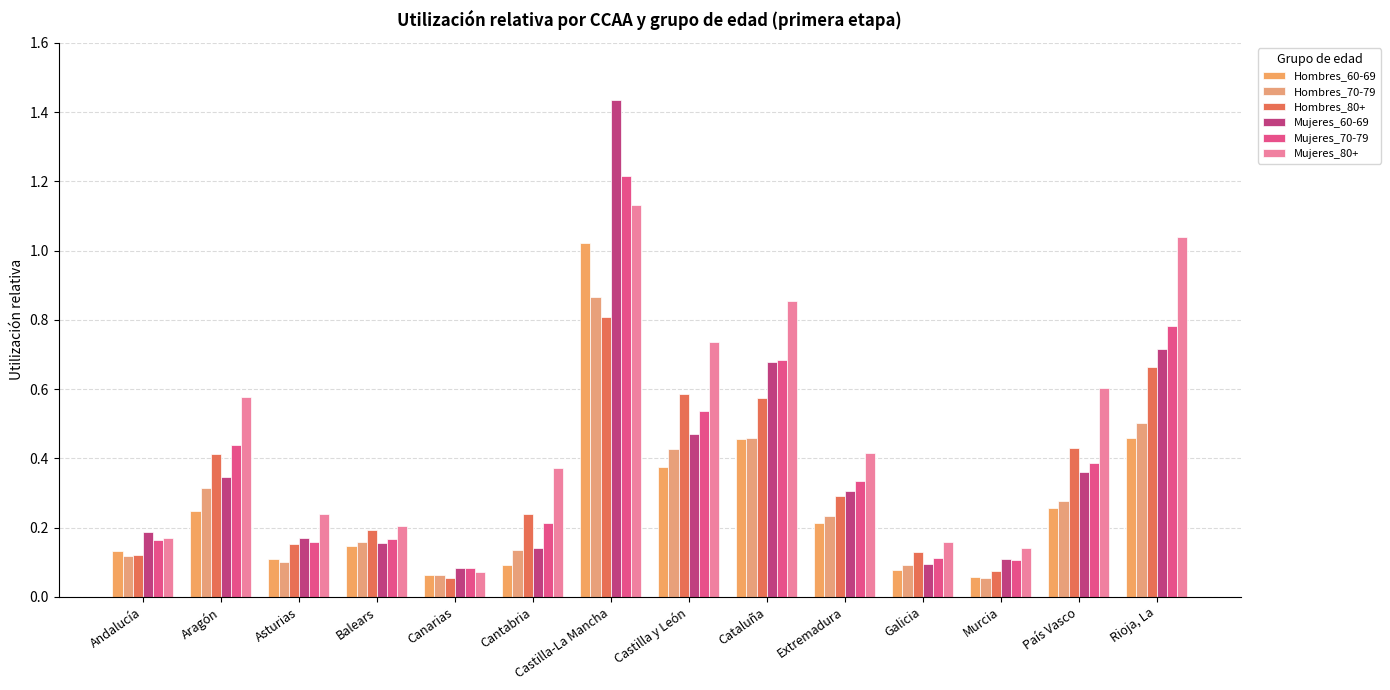

What is the total value across all series at País Vasco?

2.3